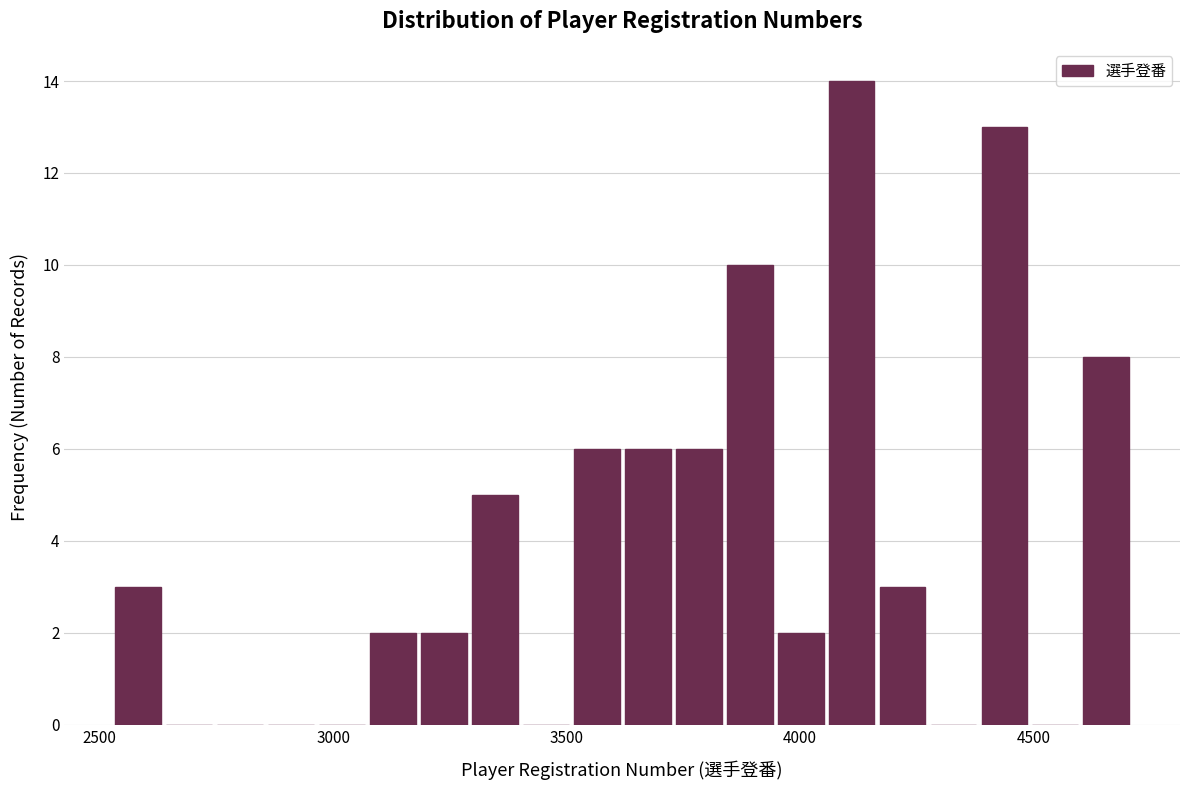

Around what value on the x-axis is the tallest bar? Give the approximate position of its centre, as read against the axis.

4100